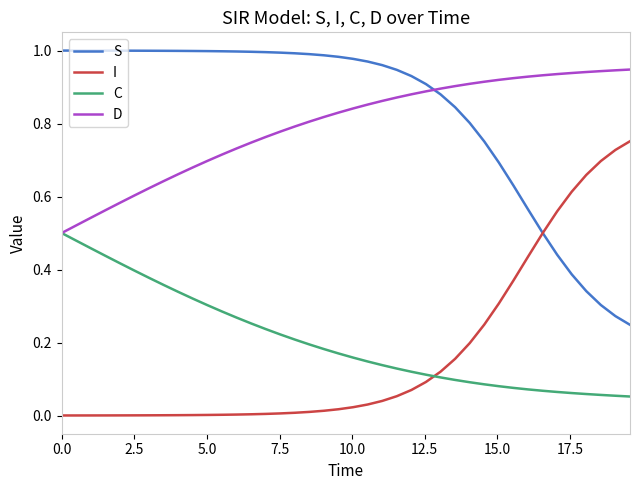

True or false: C and S intersect in this chart.

False